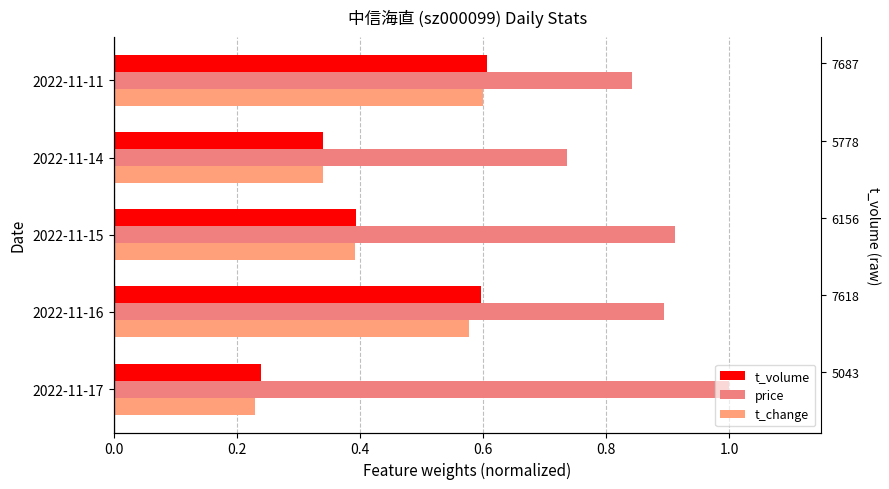

List the series in order of their peak value, lowest first.

t_change, t_volume, price